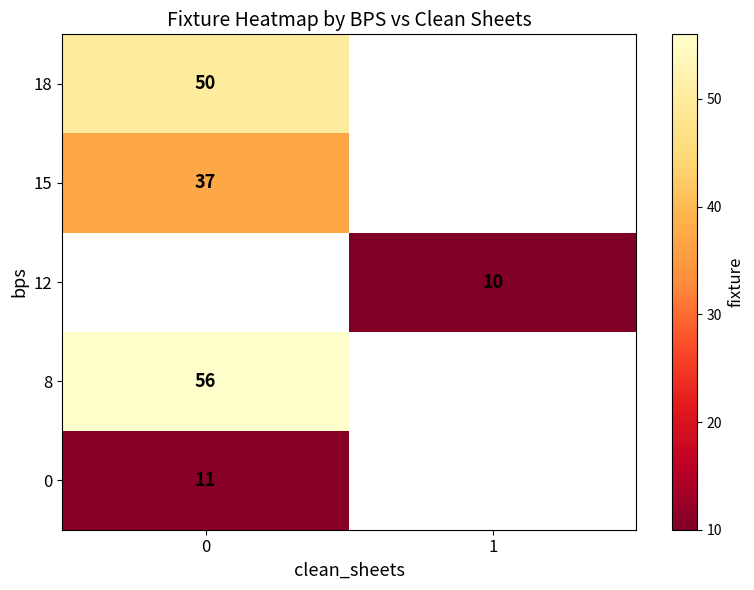

The value of 15 at 0 is 37. True or false?

True